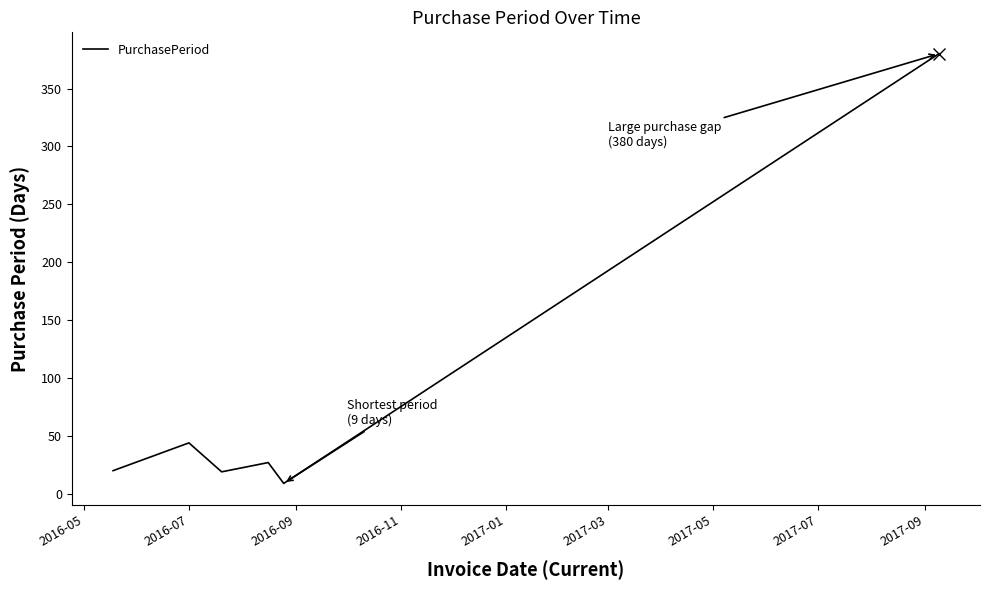

True or false: there are more than 0 points higher than both neighbors.

True